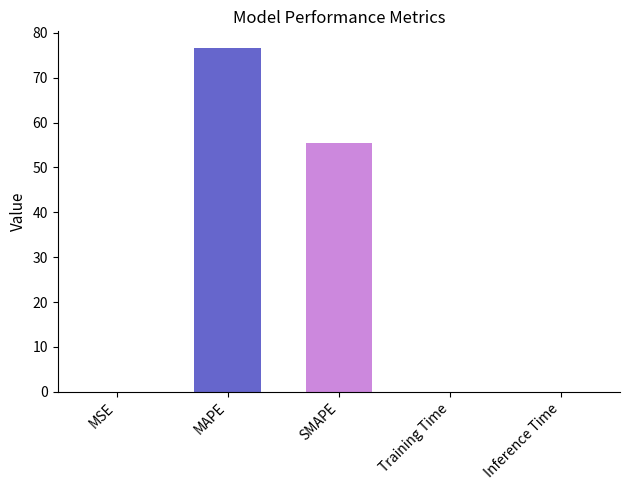

What is the change in value from MAPE to Inference Time?

-76.5